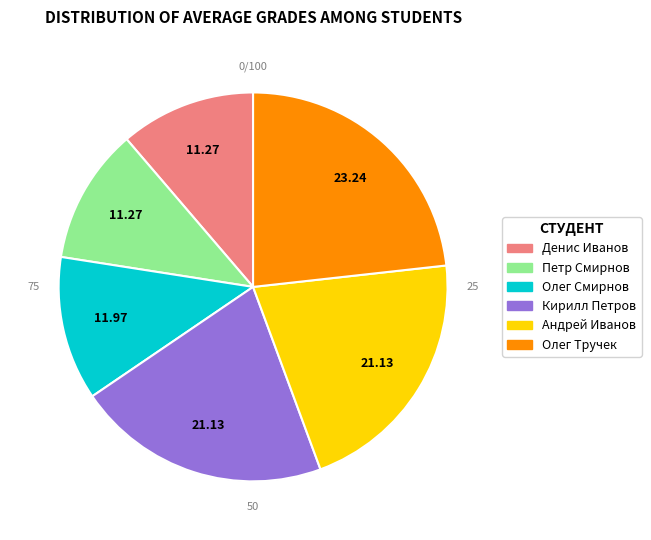

How many segments does this pie chart have?

6